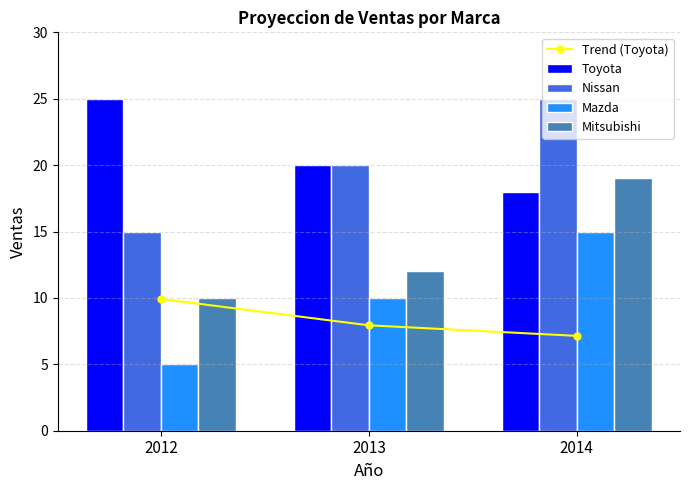

What is the value of the Toyota bar at the 3rd from the left?

18